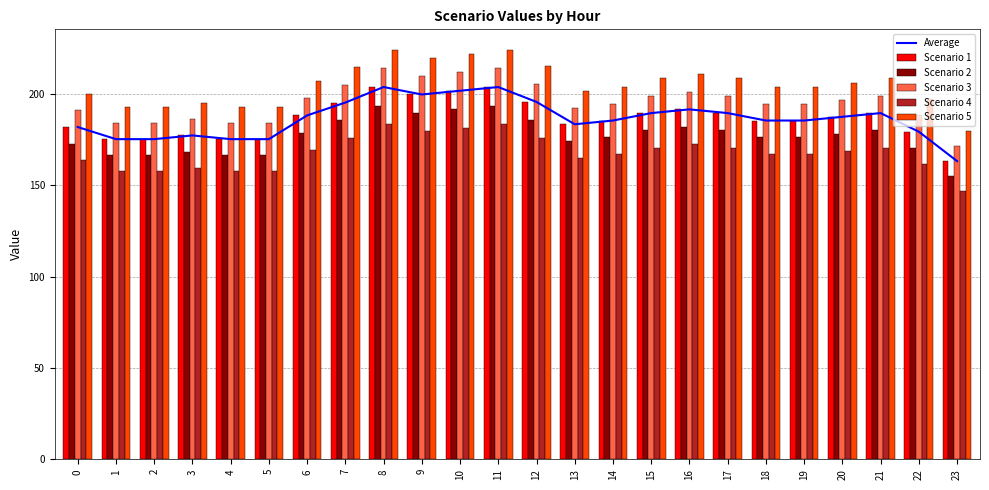

How many values in the Scenario 2 series exceed 178?

12